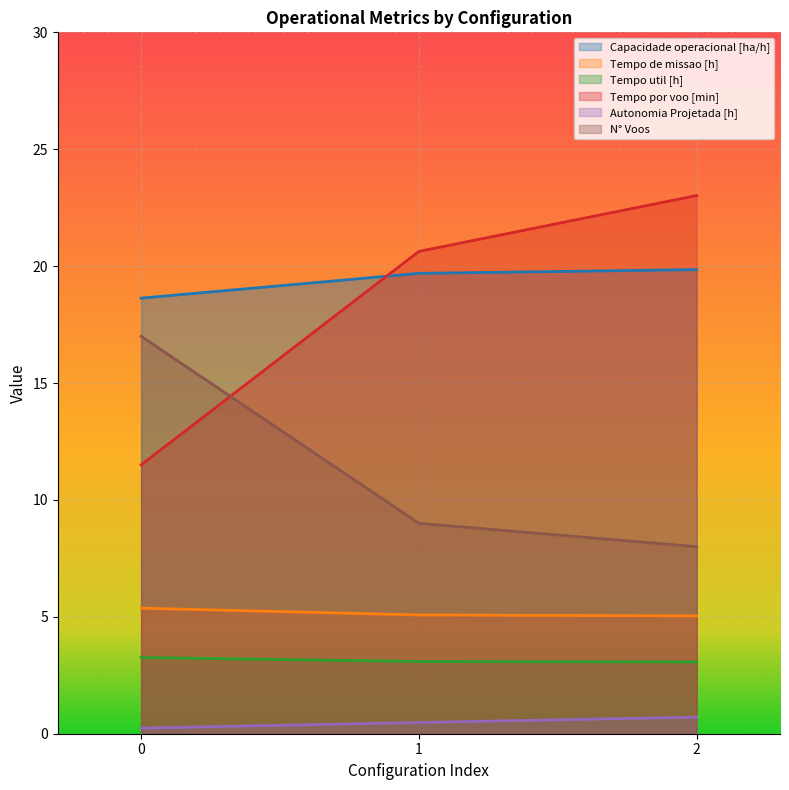

Reading right to left, transcribe all the data shown in this chart.

Capacidade operacional [ha/h]: 19.9	19.7	18.6
Tempo de missao [h]: 5.0	5.1	5.4
Tempo util [h]: 3.1	3.1	3.3
Tempo por voo [min]: 23.0	20.6	11.5
Autonomia Projetada [h]: 0.7	0.5	0.2
N° Voos: 8.0	9.0	17.0